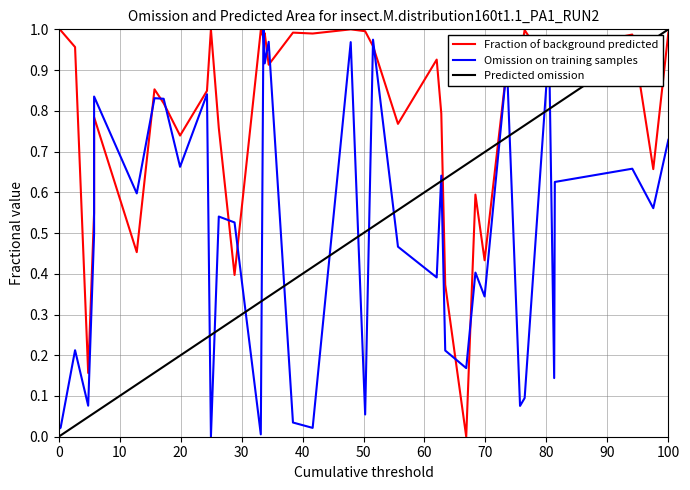

How many series are shown in this chart?

3